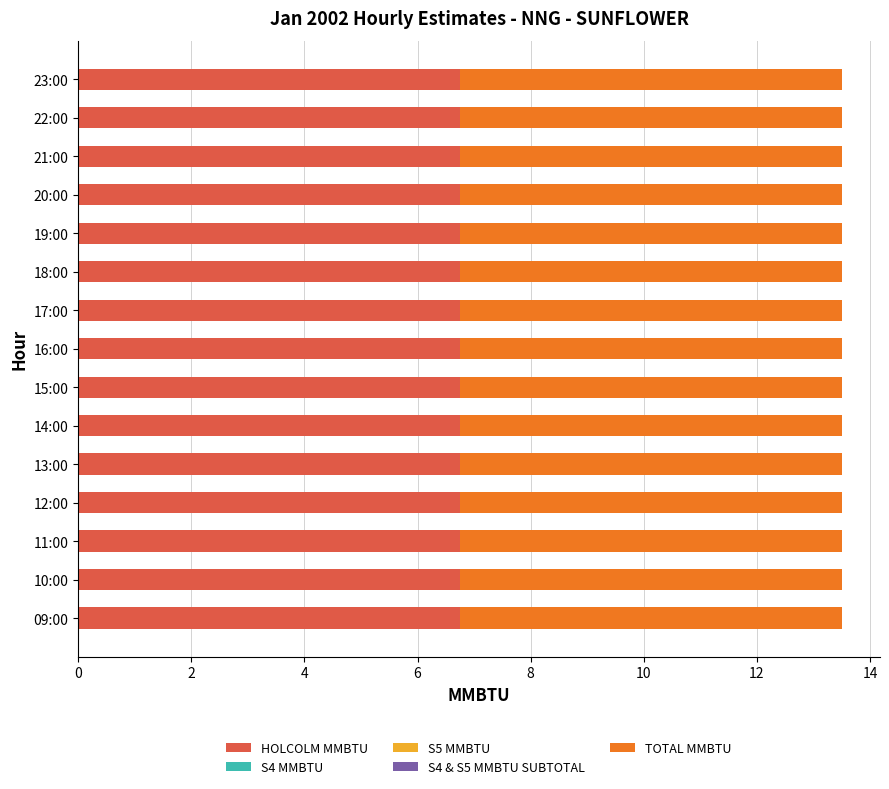

Which series has the widest spread of values?

HOLCOLM MMBTU